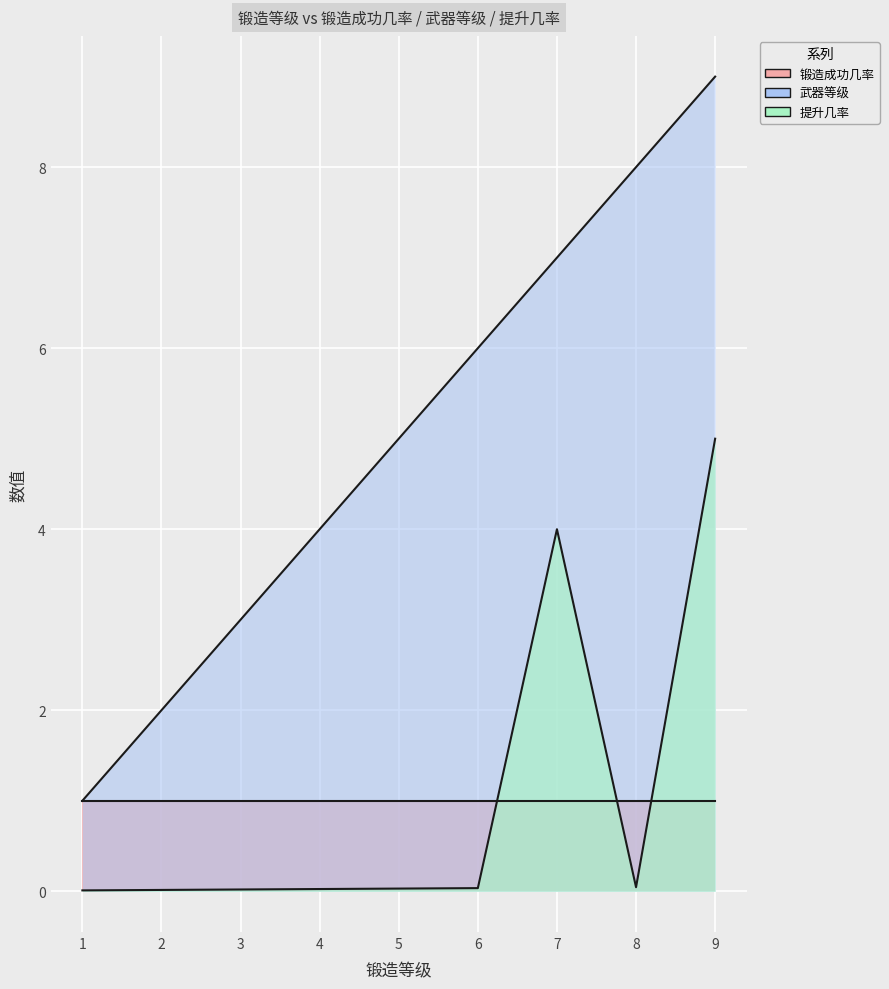

At which category does 提升几率 reach its first local valley?

8